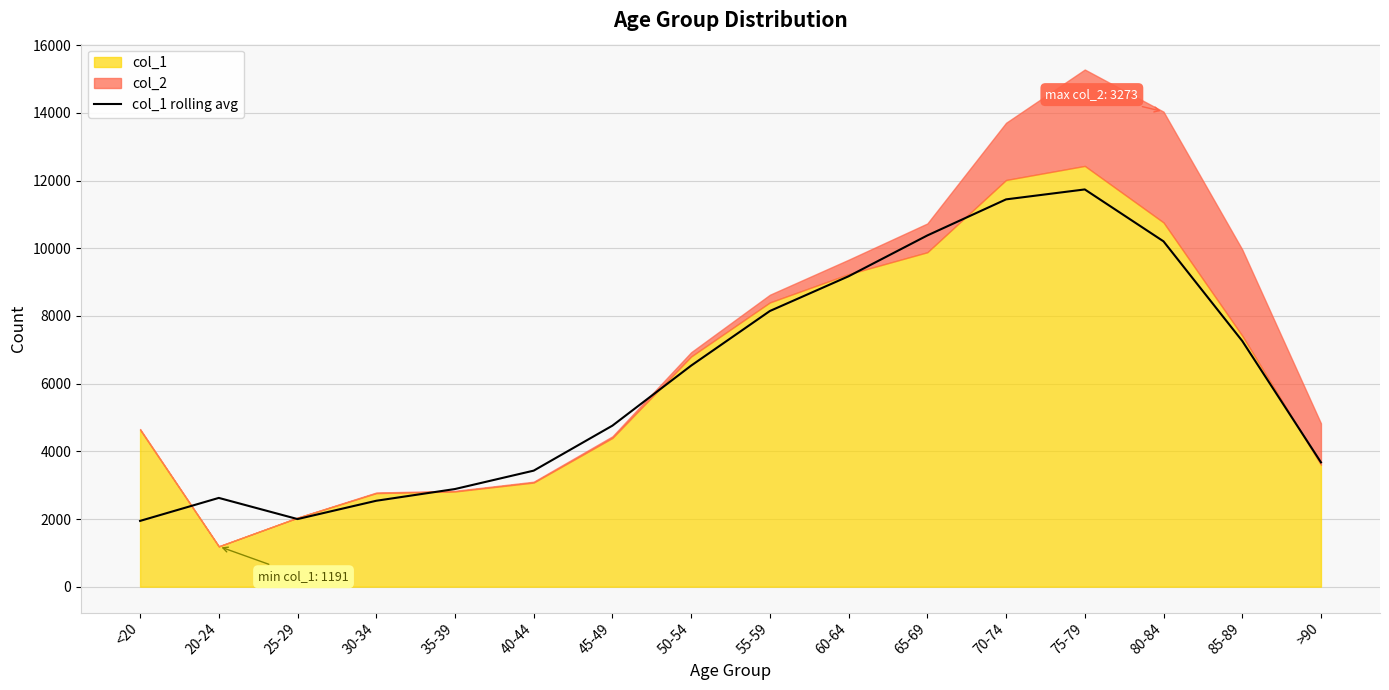

How many categories are shown in the chart?

16